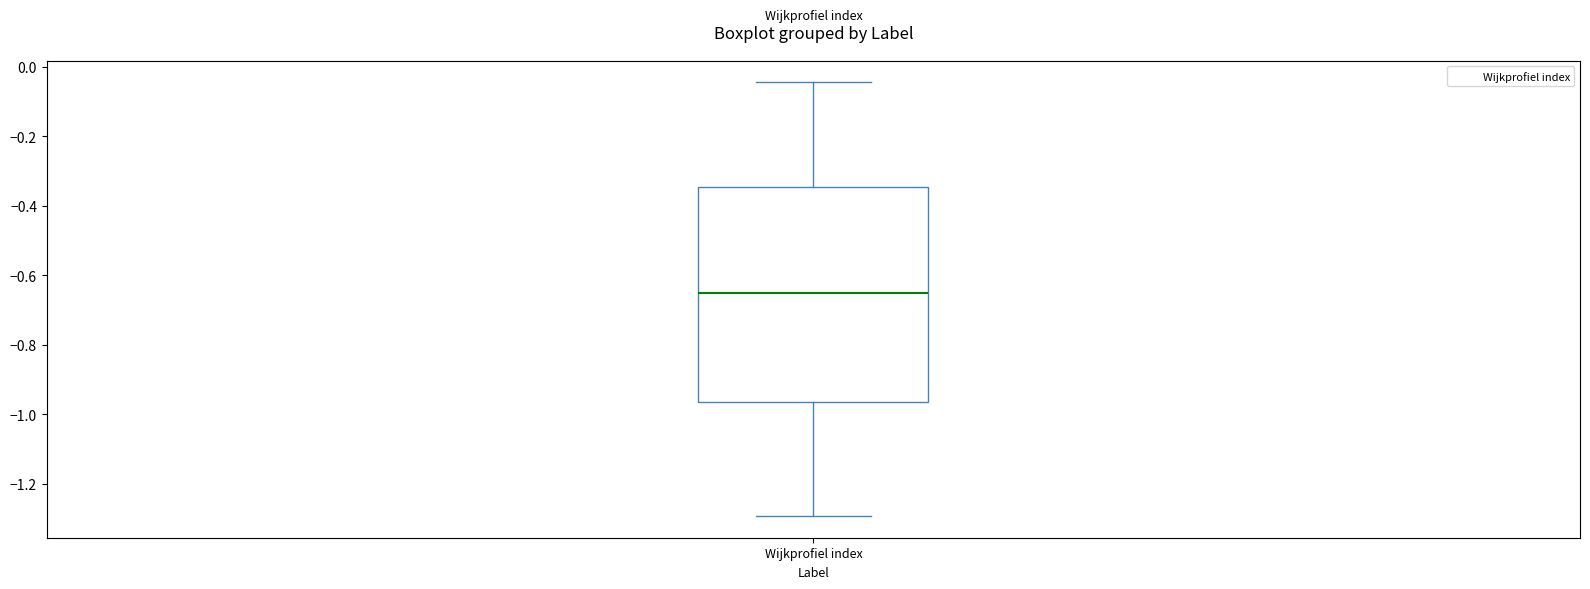

Read this box plot against the y-axis: the position of the median line, the range covered by the box, and the ends of both whiskers. The values are not printed on the chart, so give them approximately, as read against the axis.

median -0.64, box -0.96 to -0.34, whiskers -1.30 to -0.04